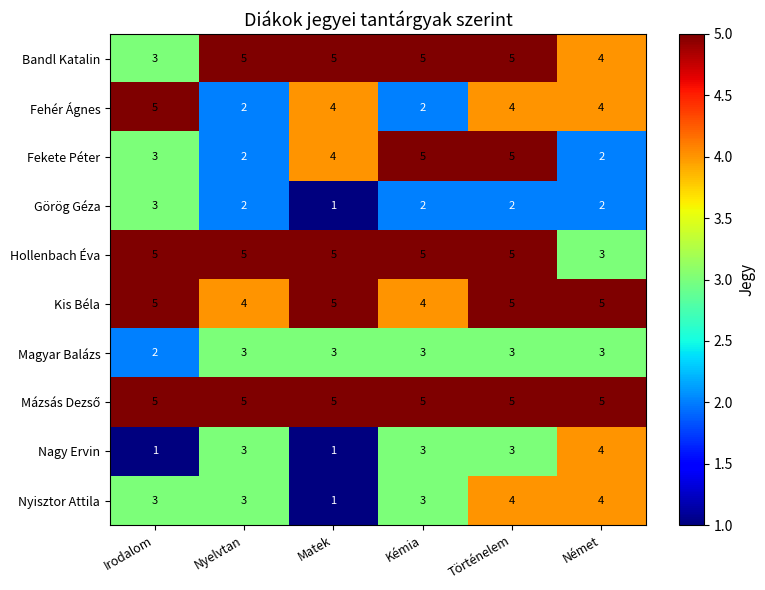

How many data points does each series have?

6